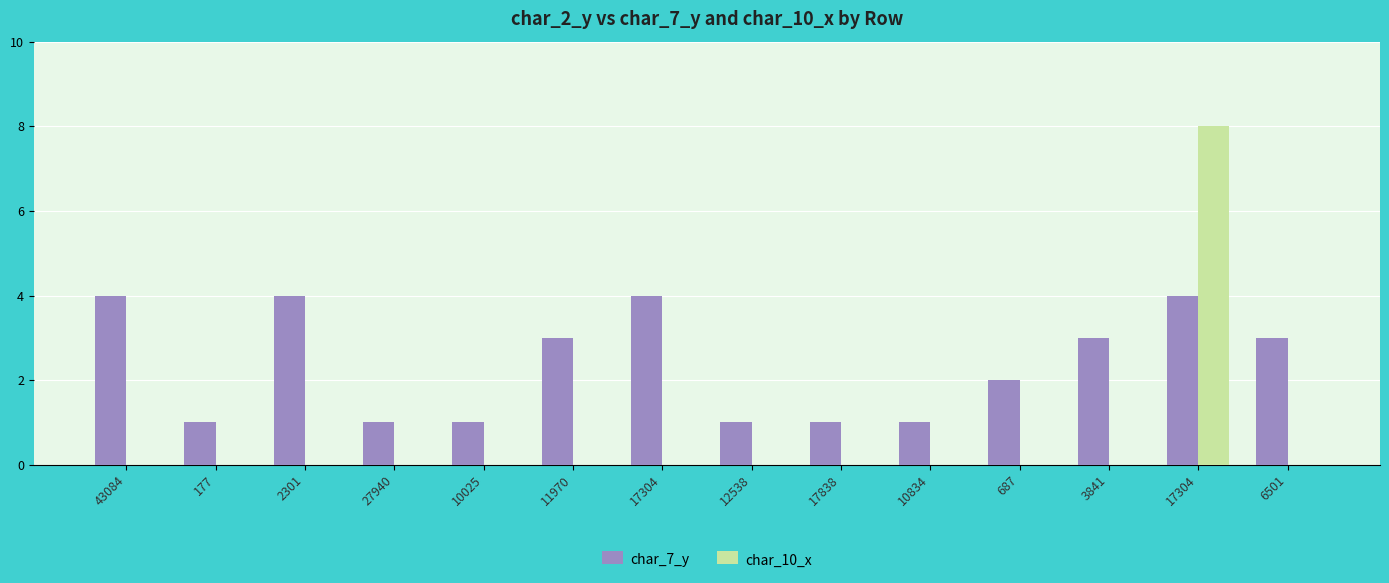

What is the maximum value shown in the chart?

8